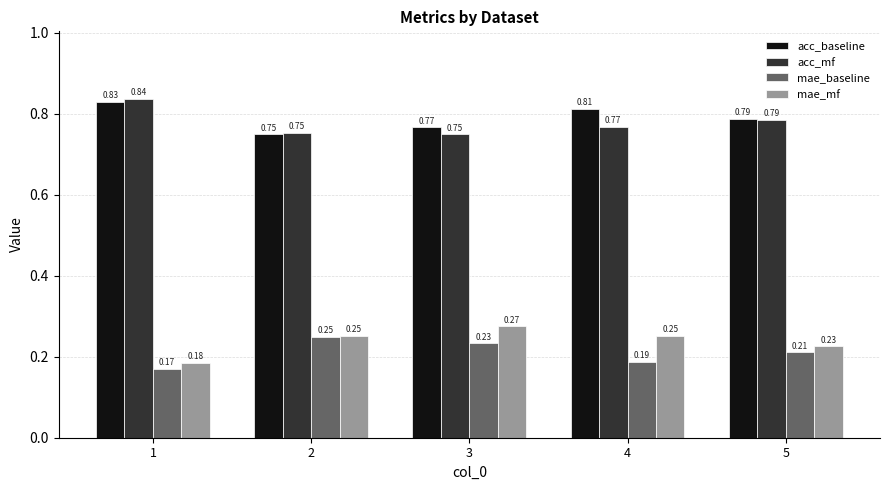

List the labels in order of mae_baseline value, smallest first.

1, 4, 5, 3, 2